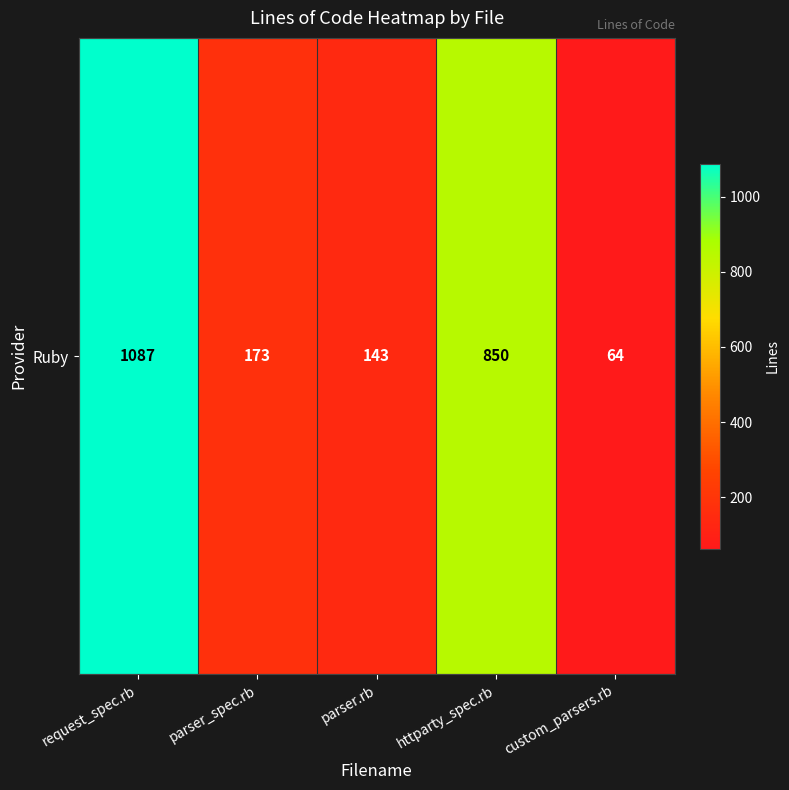

At which category does the chart reach its minimum across all series?

custom_parsers.rb